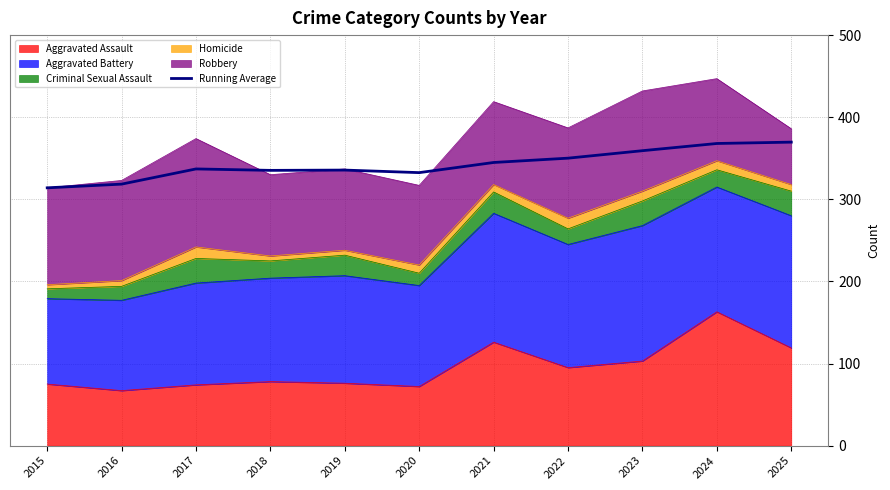

Reading left to right, list all the values displayed in this chart.

314.0	318.5	337.0	335.2	335.6	332.5	344.9	350.1	359.2	368.0	369.6